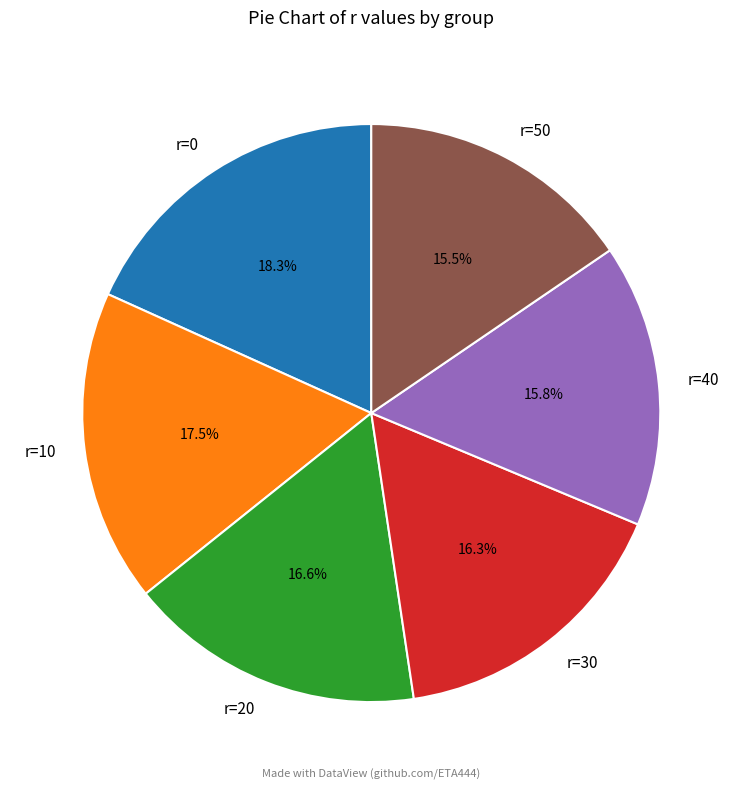

Is there any slice that represents more than half of the pie?

No